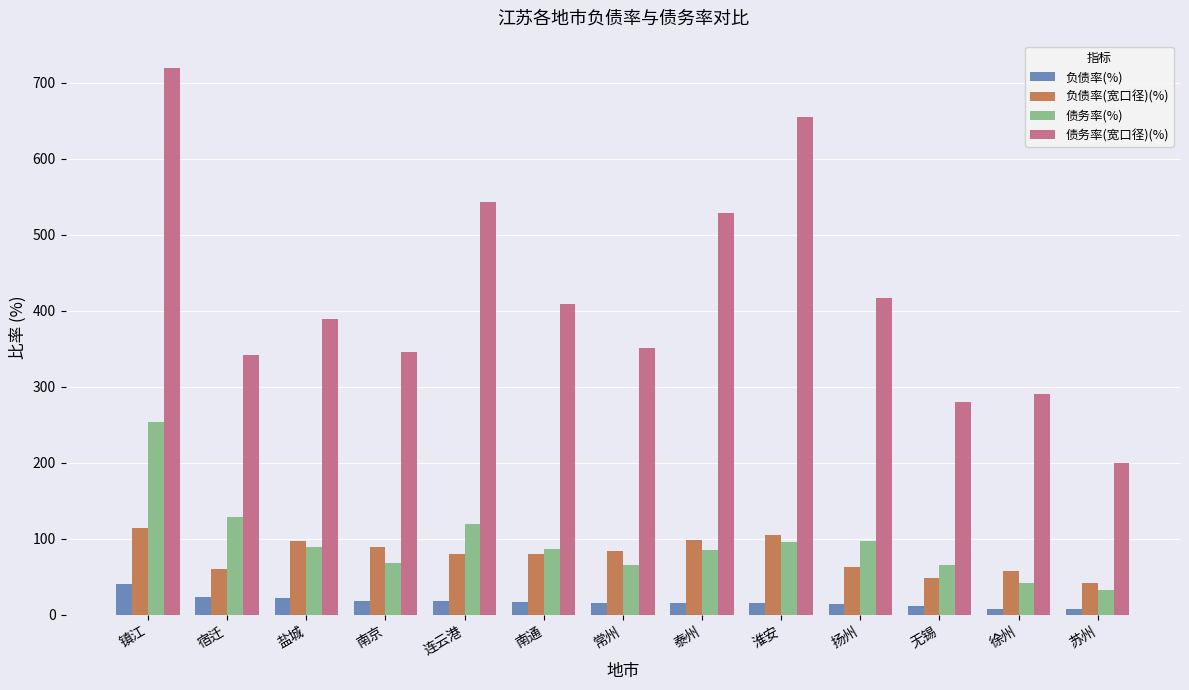

What is the spread (max minus min) of values at 镇江?

678.8